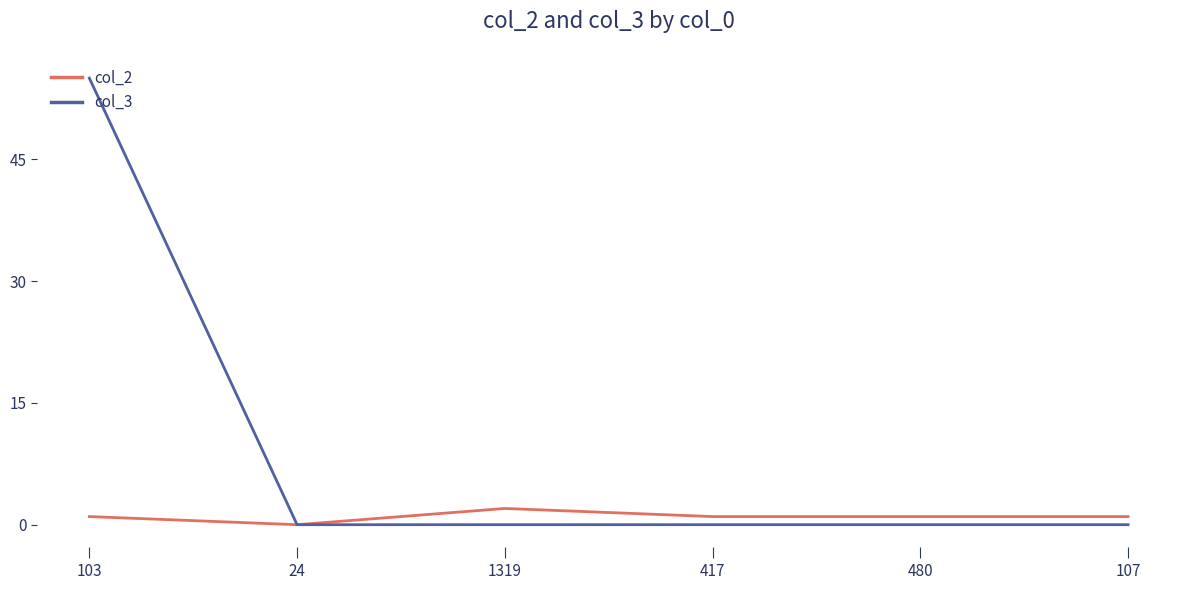

Which series has the largest total across all categories?

col_3